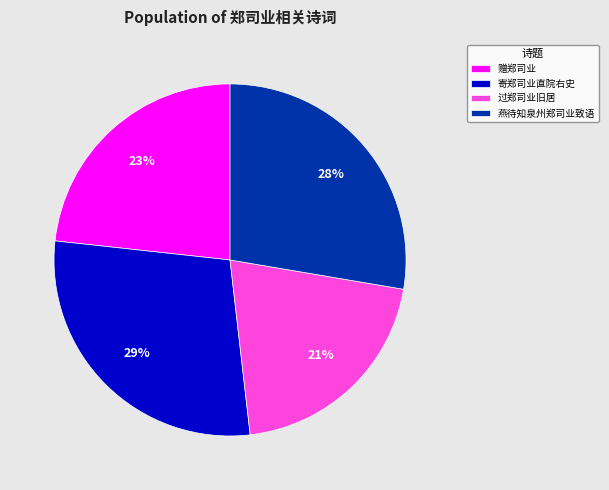

To the nearest percent, what percentage of the pie is 赠郑司业?

23%